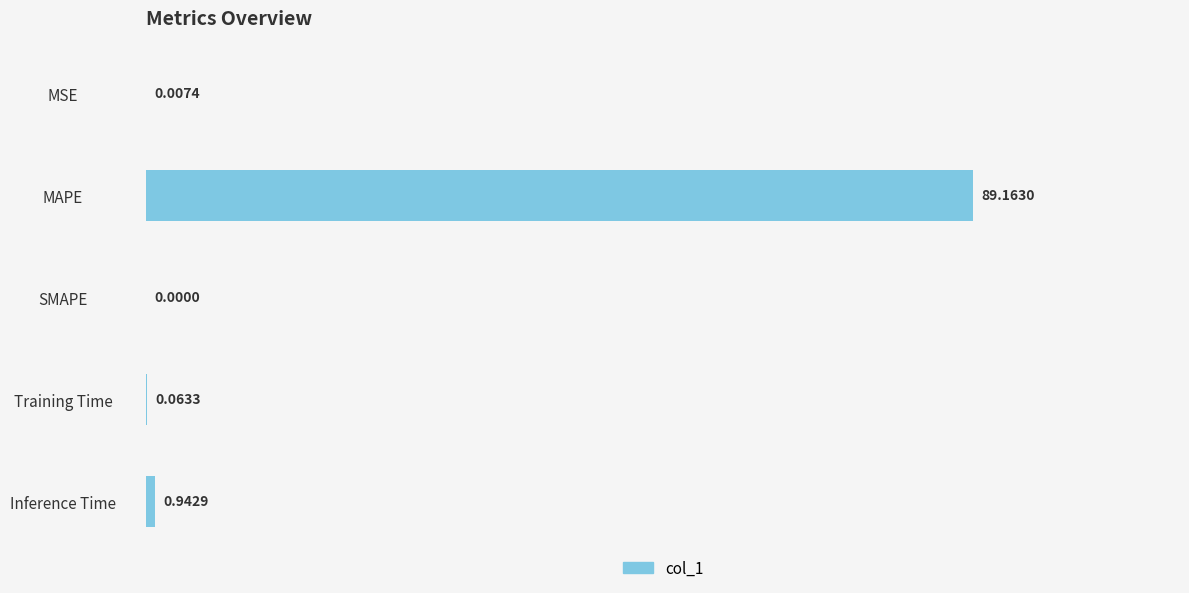

What is the sum of the values at MAPE and SMAPE?

89.2